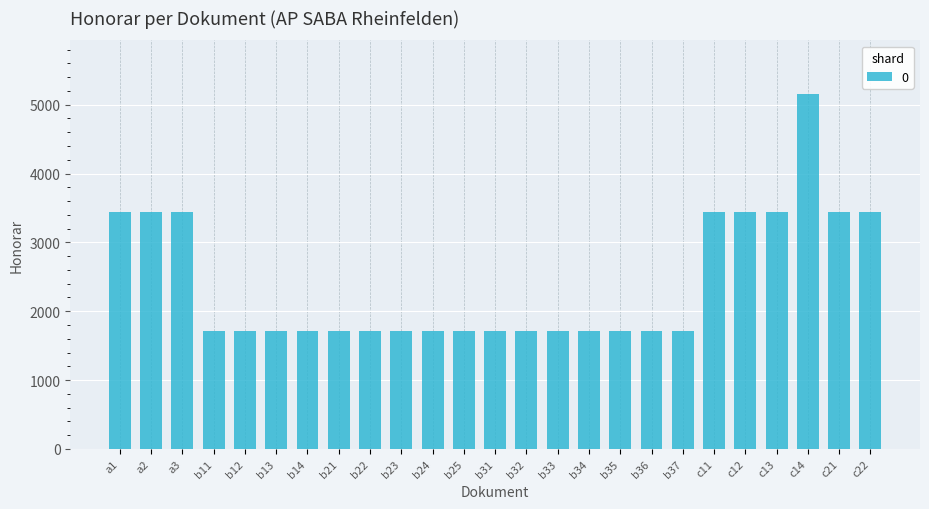

True or false: the data shows 991 at a2.

False